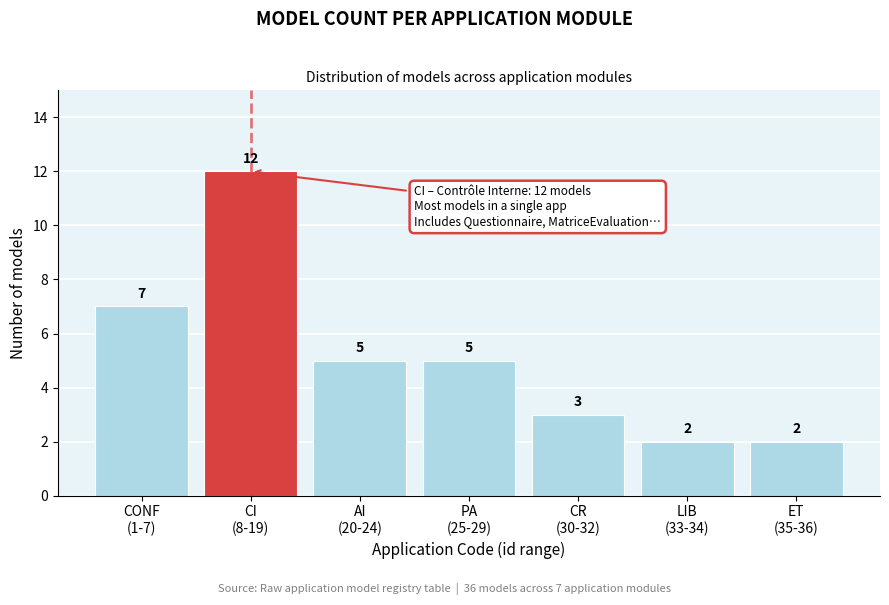

Reading left to right, transcribe all the data shown in this chart.

7	12	5	5	3	2	2